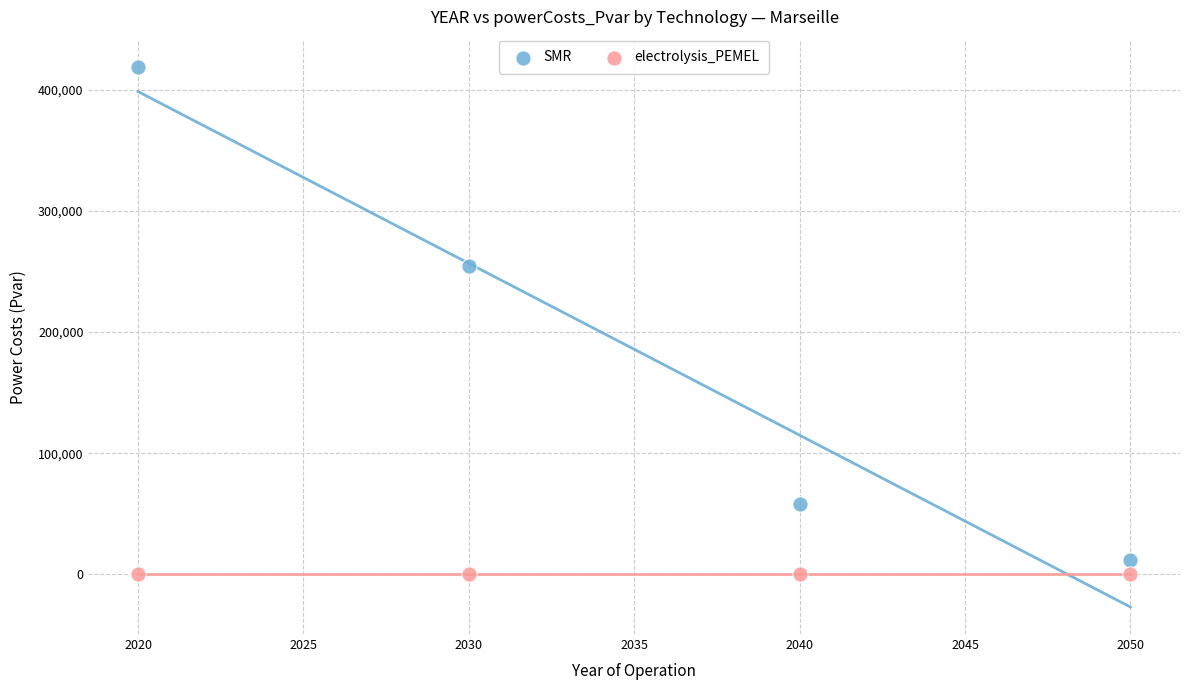

Across all series, what Y value is closest to 209612?

254459.7